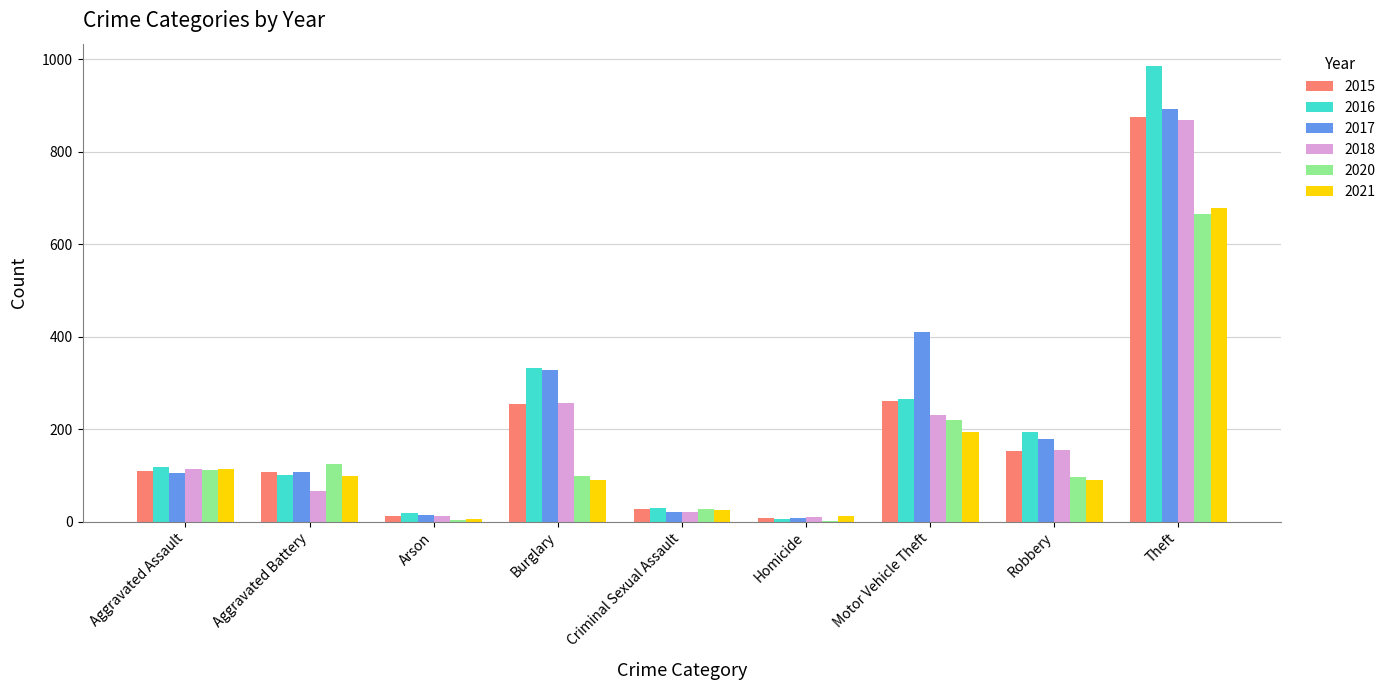

What is the approximate value of 2020 at Aggravated Battery?

125